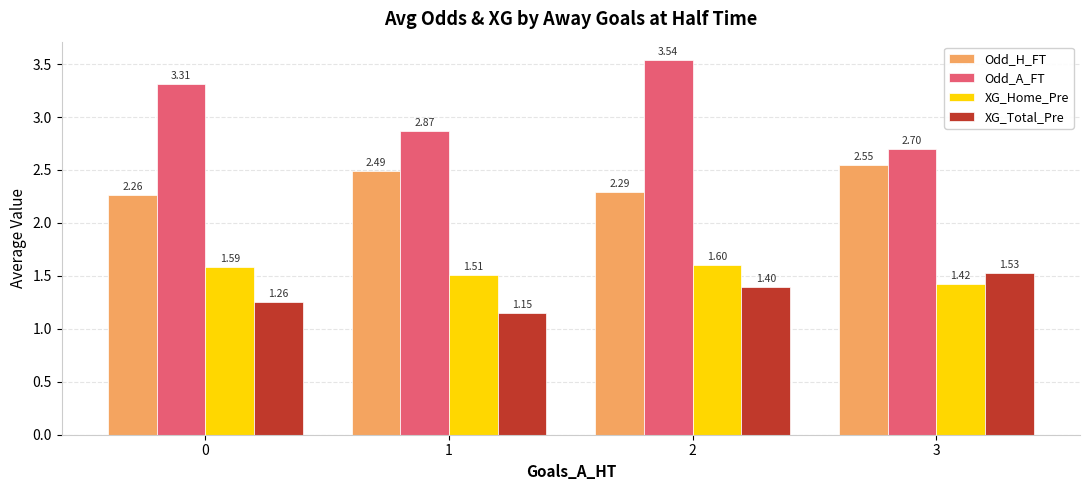

Is it true that Odd_H_FT equals 4.1 at 3?

False